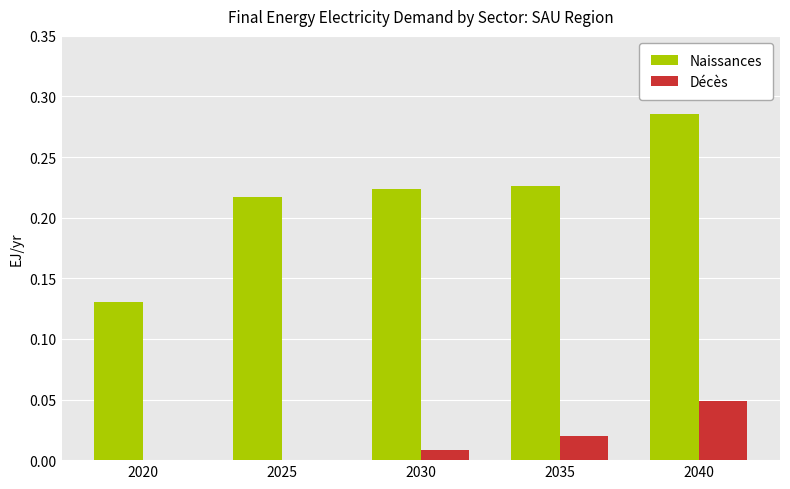

Between 2030 and 2040, which series saw the biggest shift?

Naissances